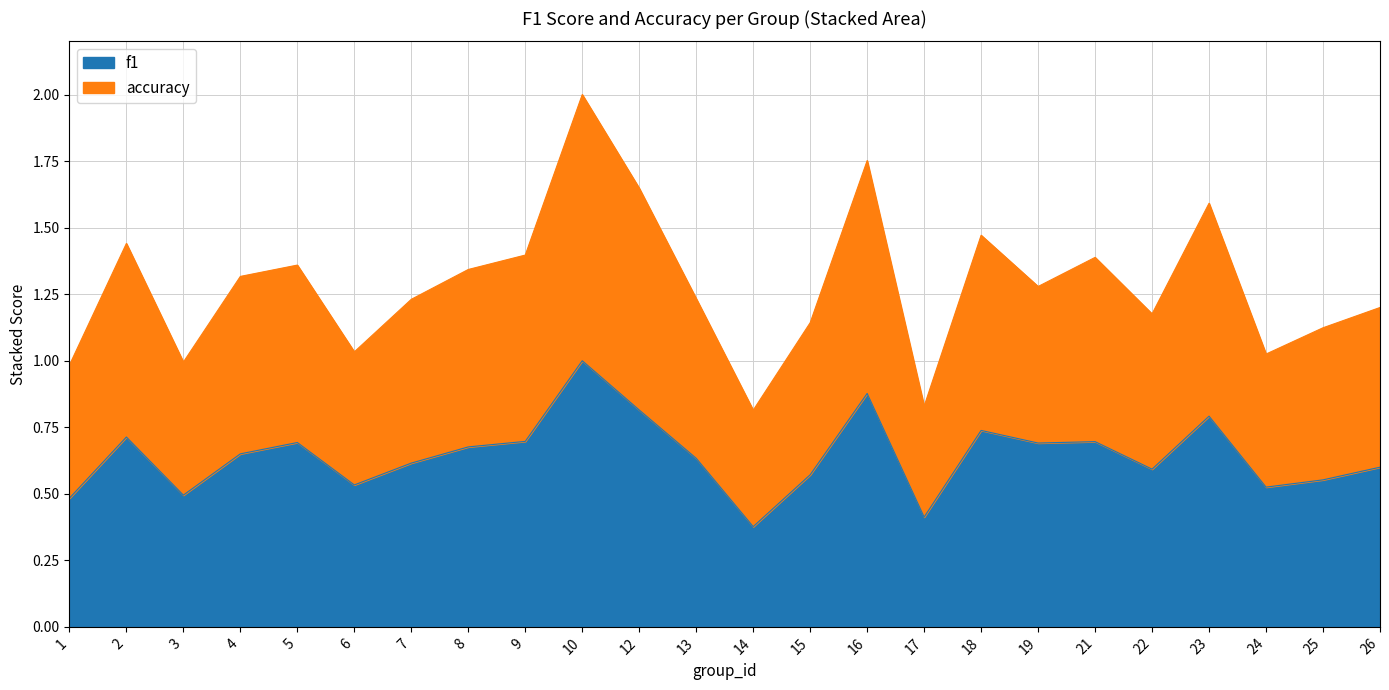

At which label is f1 closest to 0?

14